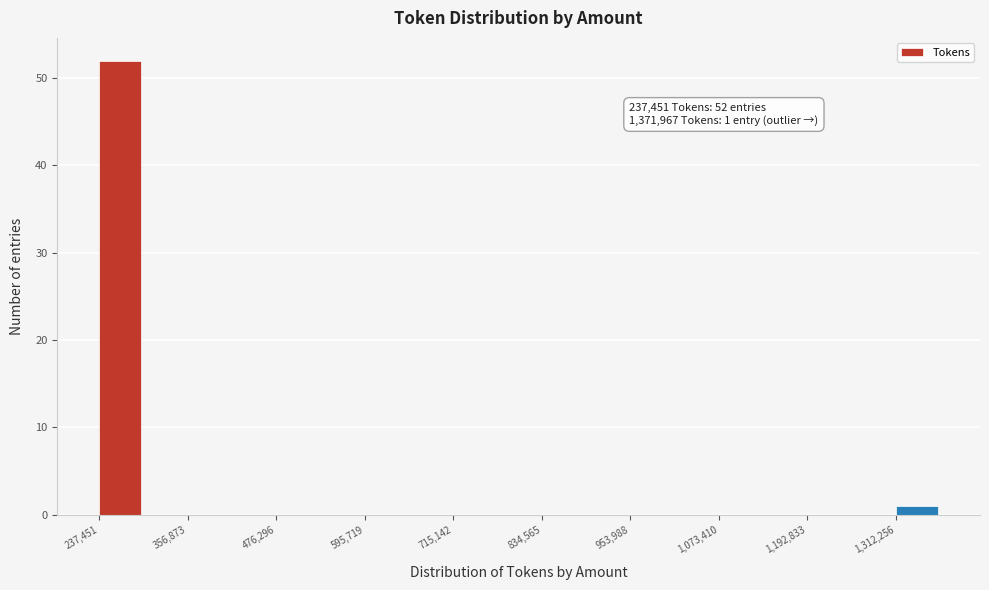

Around what value on the x-axis is the tallest bar? Give the approximate position of its centre, as read against the axis.

260000